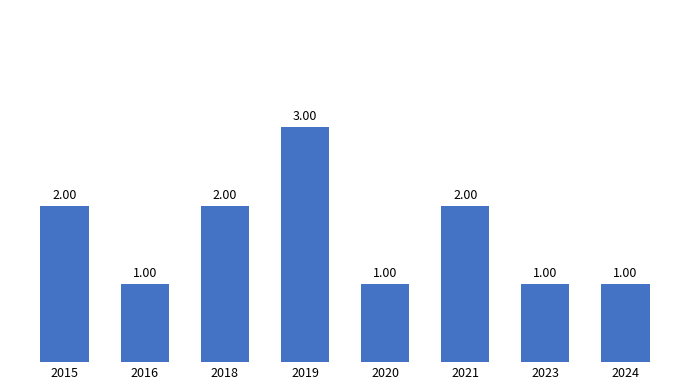

What is the value of the 7th bar from the left?

1